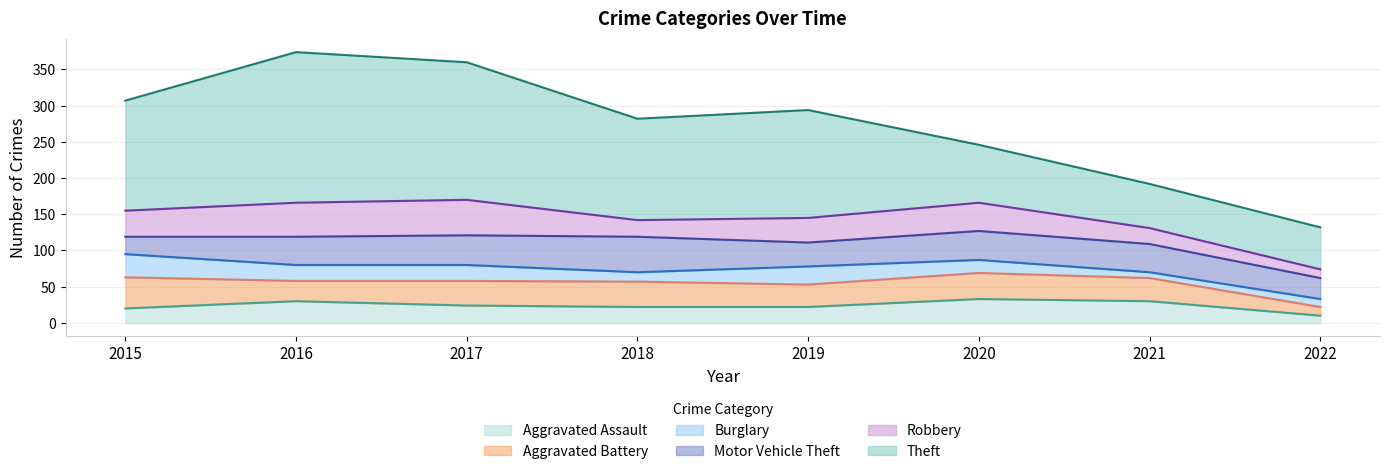

True or false: Aggravated Assault and Motor Vehicle Theft intersect in this chart.

False